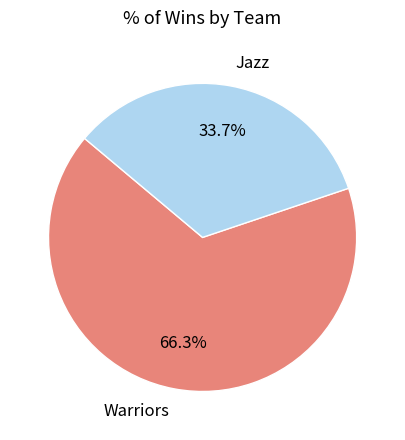

To the nearest percent, what is the average slice percentage?

50%